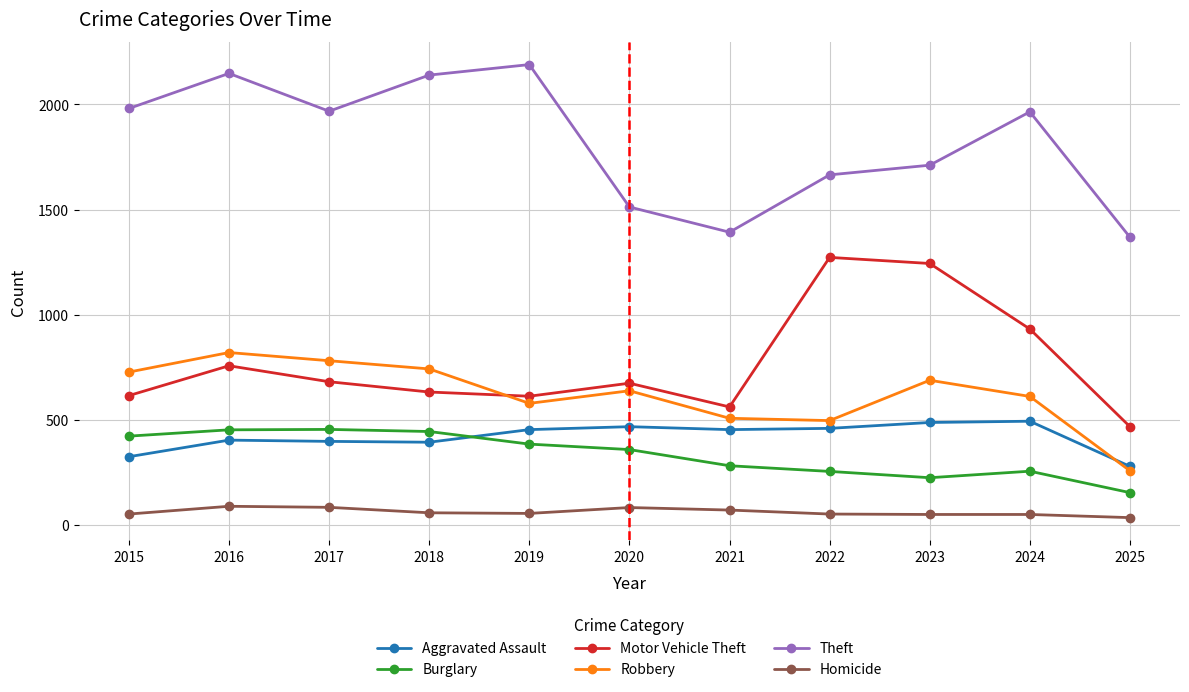

At which category does the chart reach its peak across all series?

2019